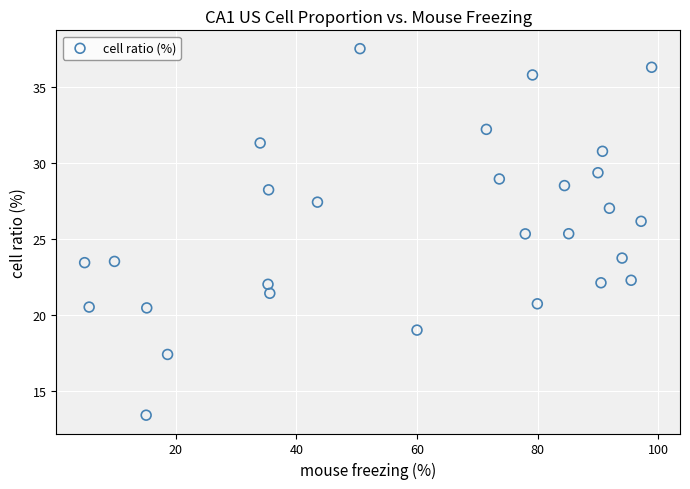

What is the range of X values (max minus min)?

94.0